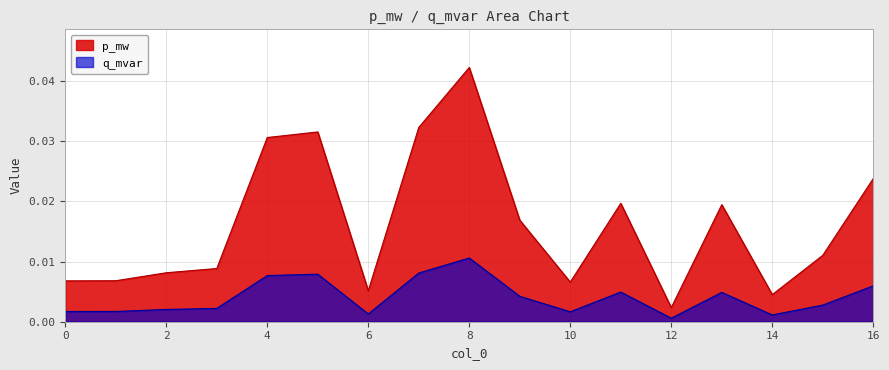

What is the sum of all p_mw values?

0.3